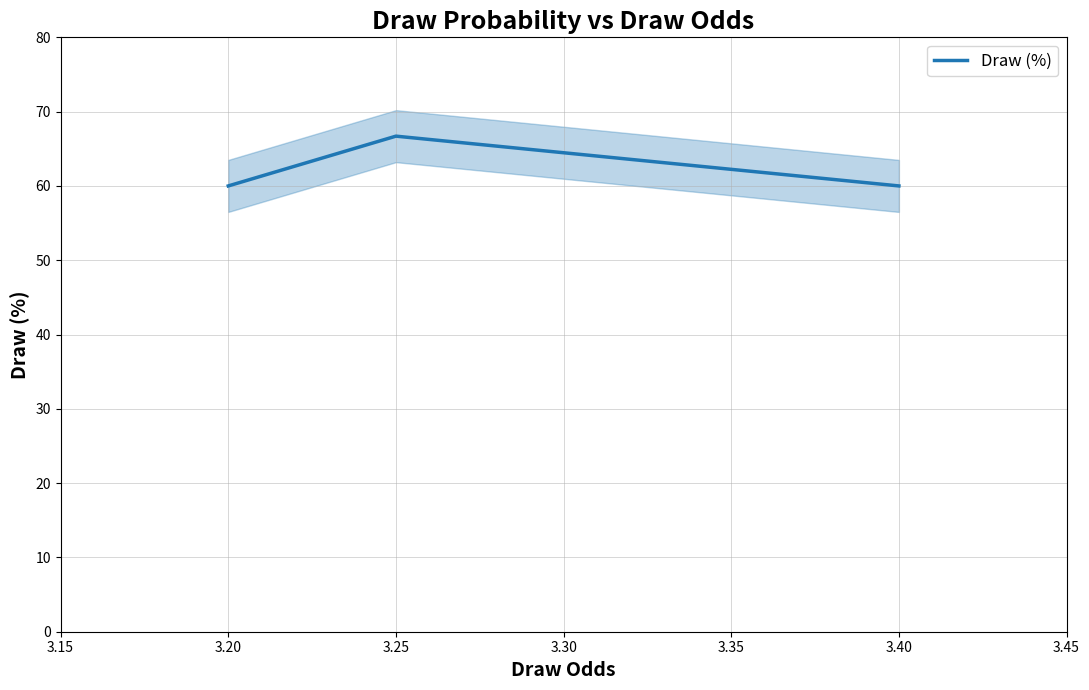

The value of Draw (%) at 3.20 is 16.5. True or false?

False